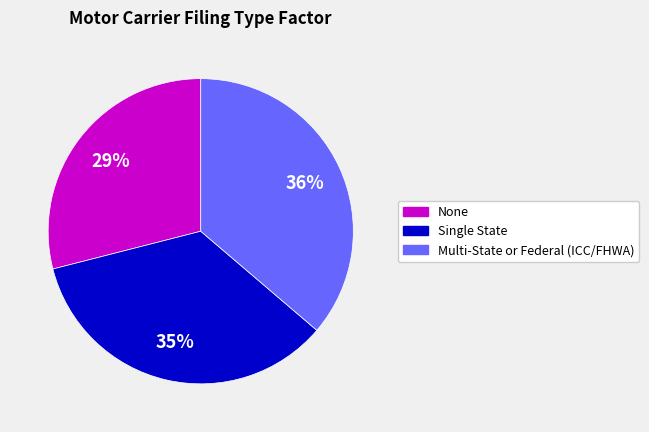

Is there any slice that represents more than half of the pie?

No